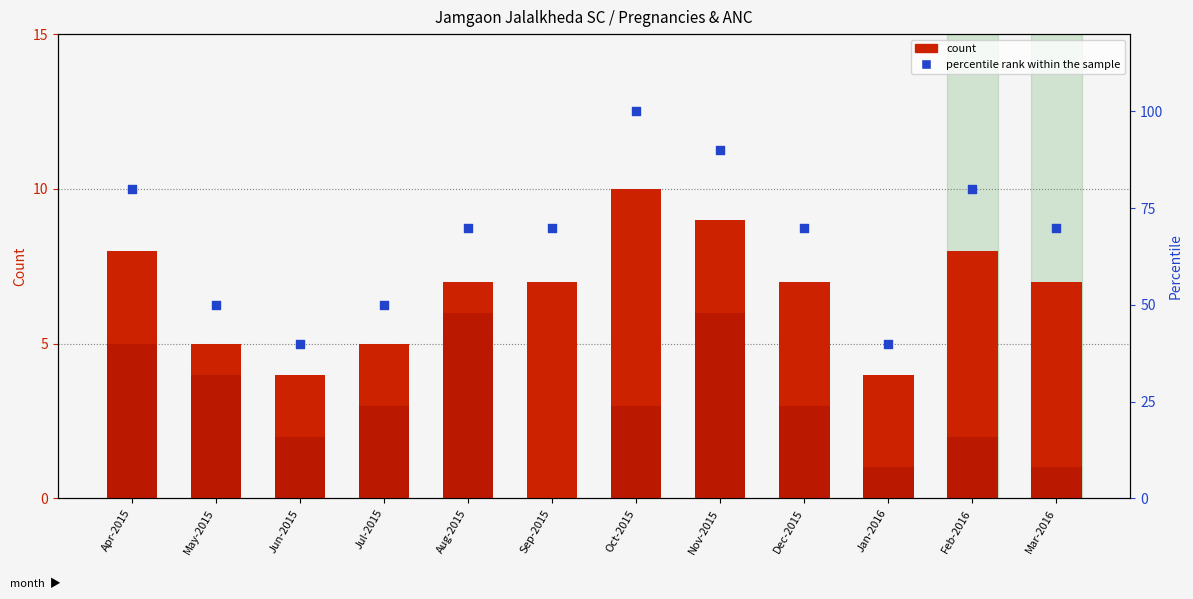

At how many categories does at least one series exceed 61?

8